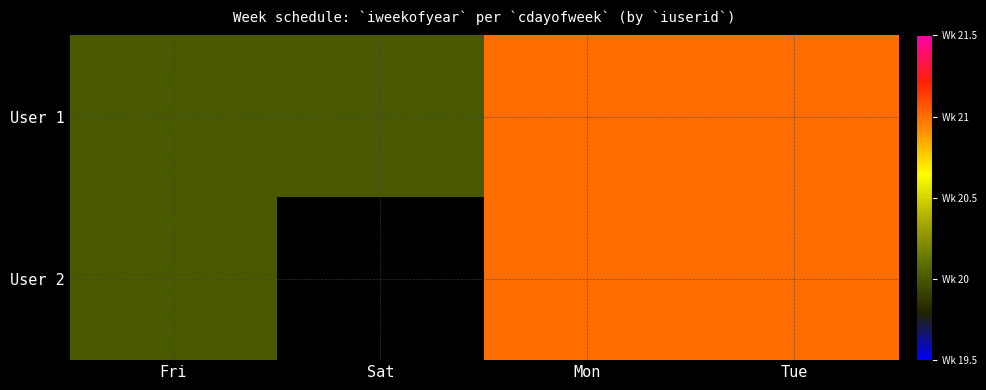

What is the total value across all series at Mon?

42.0